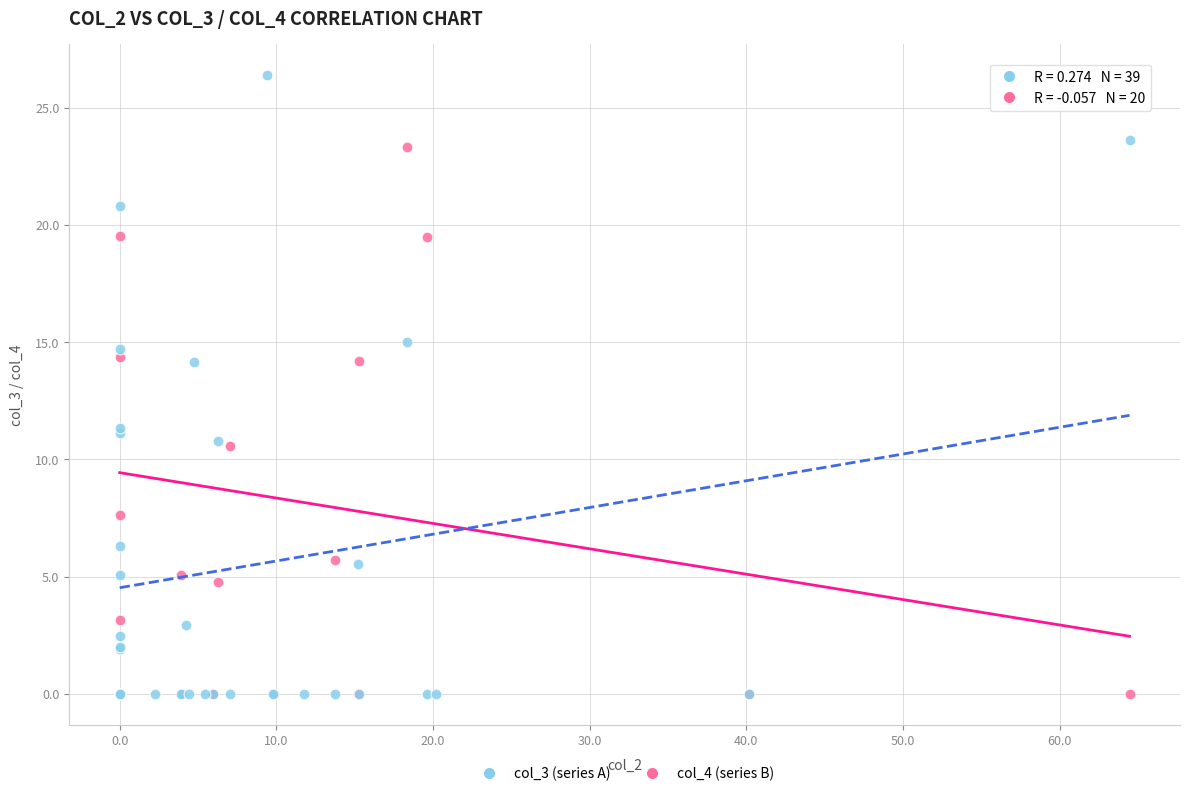

Which series has the largest Y range (max minus min)?

col_3 (series A)